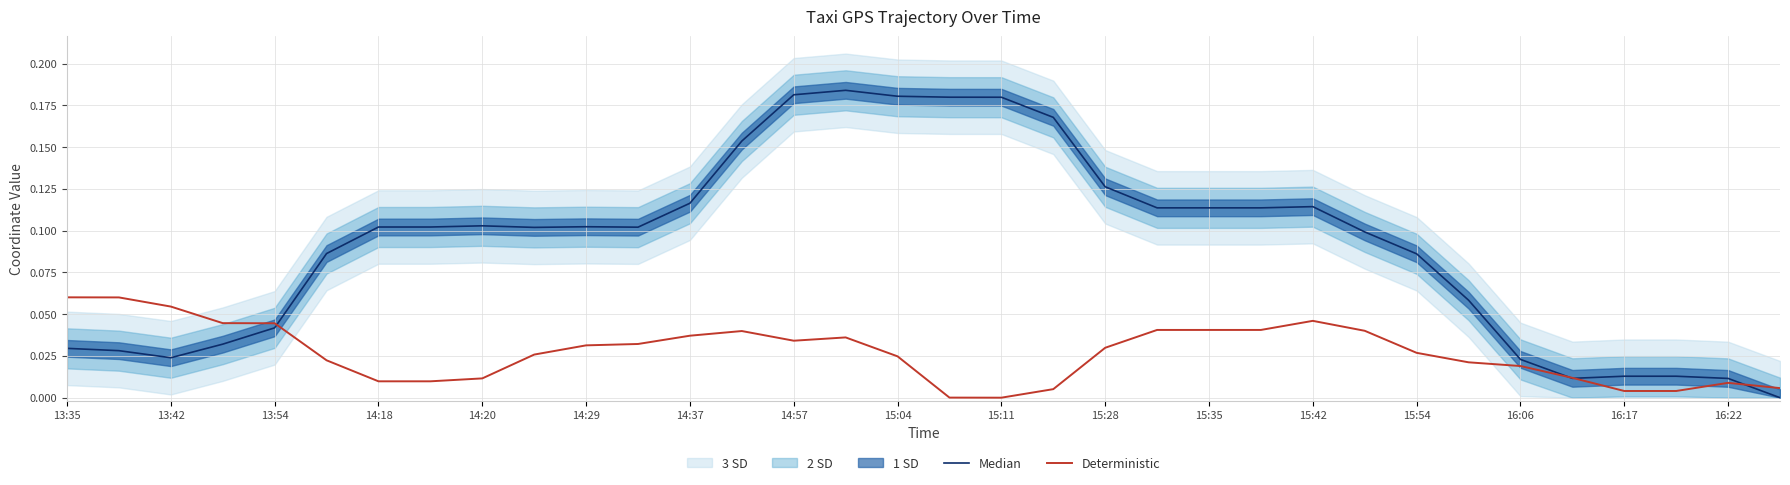

Is this an area chart (filled region under the line)?

No